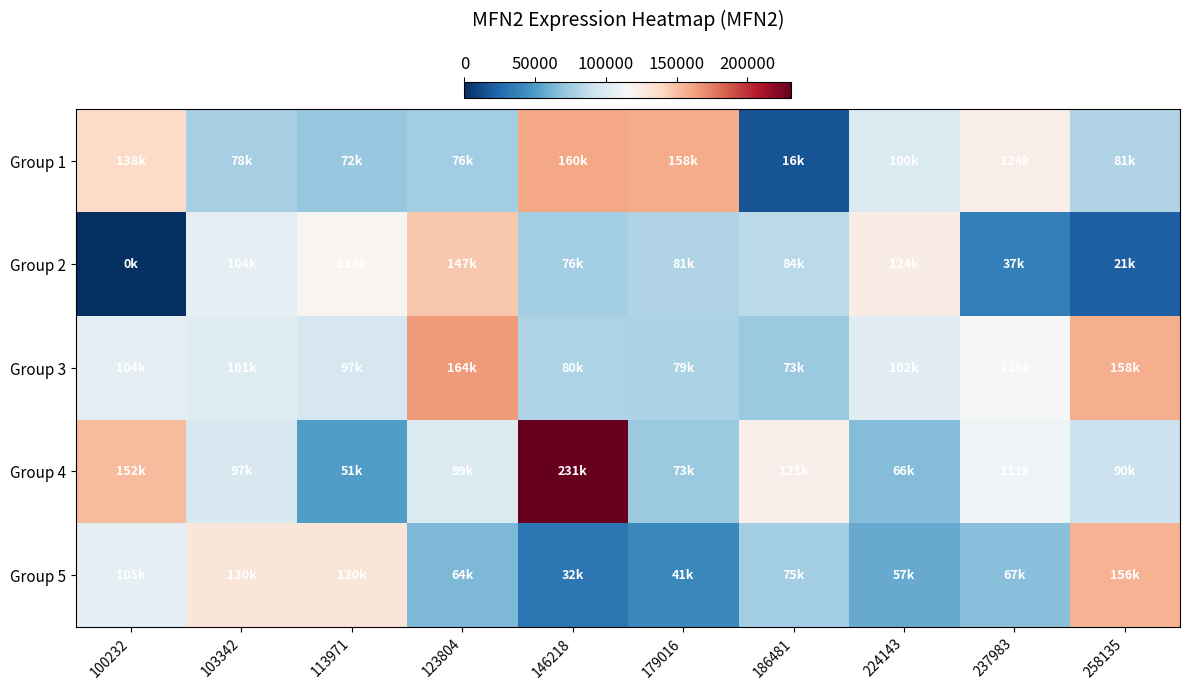

What is the maximum value shown in the chart?

231166